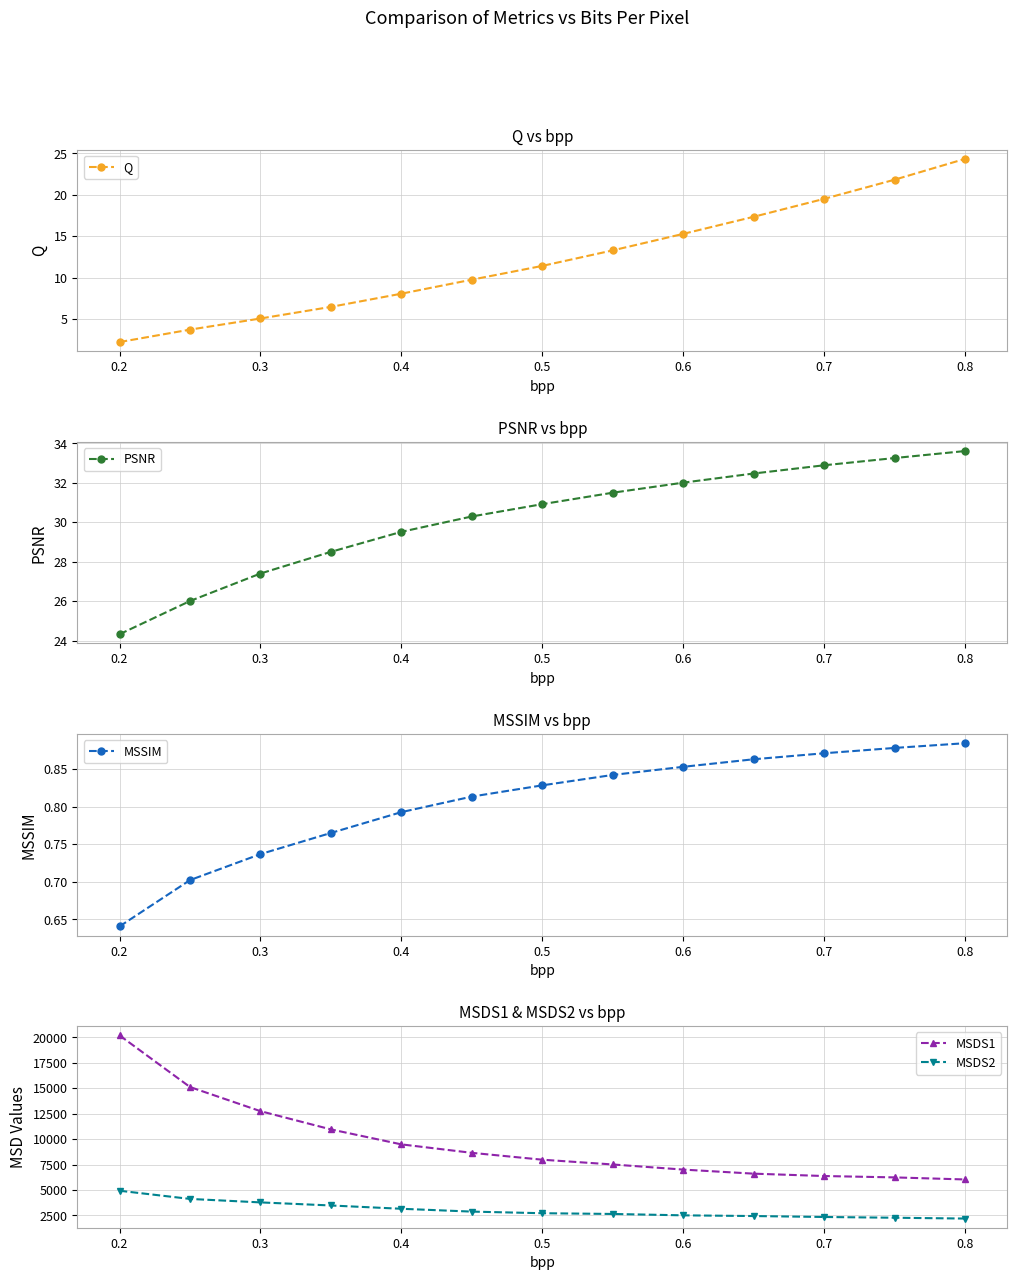

What are all the series names shown in the legend?

Q, PSNR, MSSIM, MSDS1, MSDS2